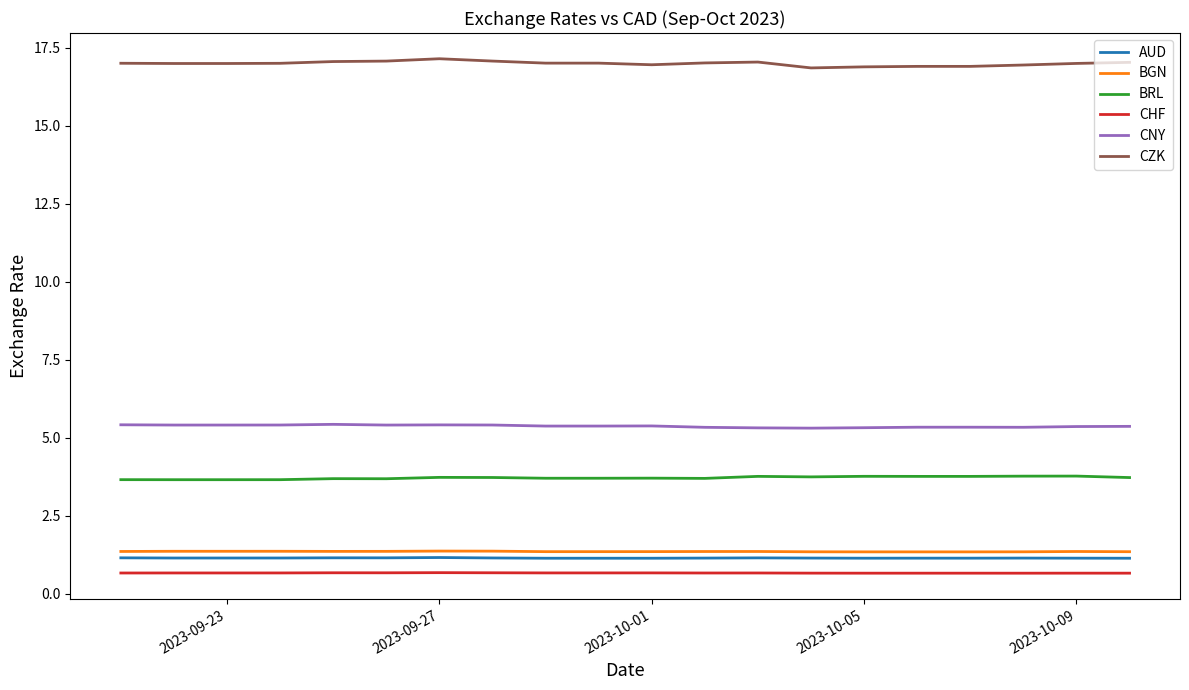

What is the maximum value for AUD?

1.2